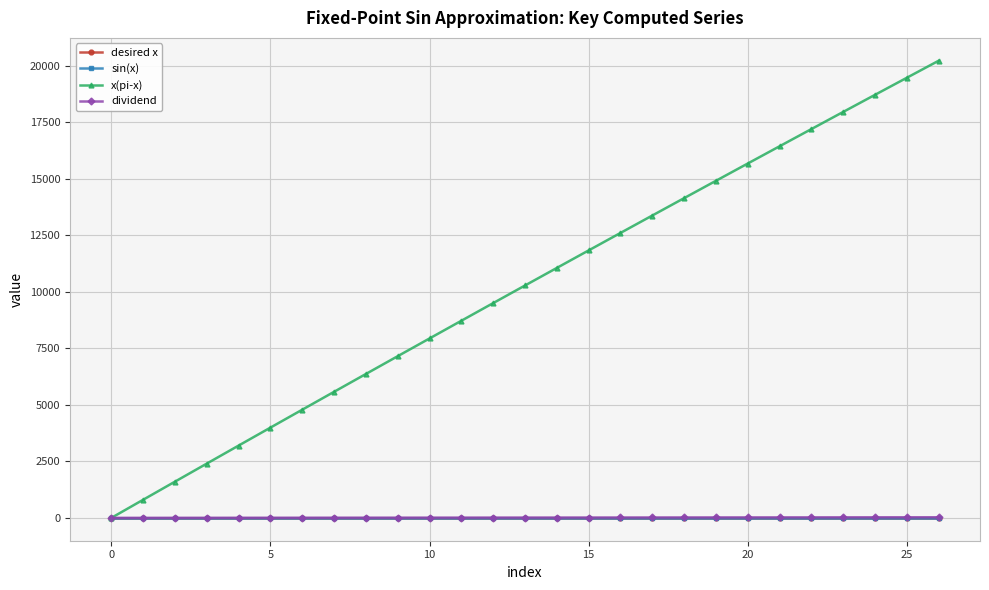

Count the number of categories in the chart.

27